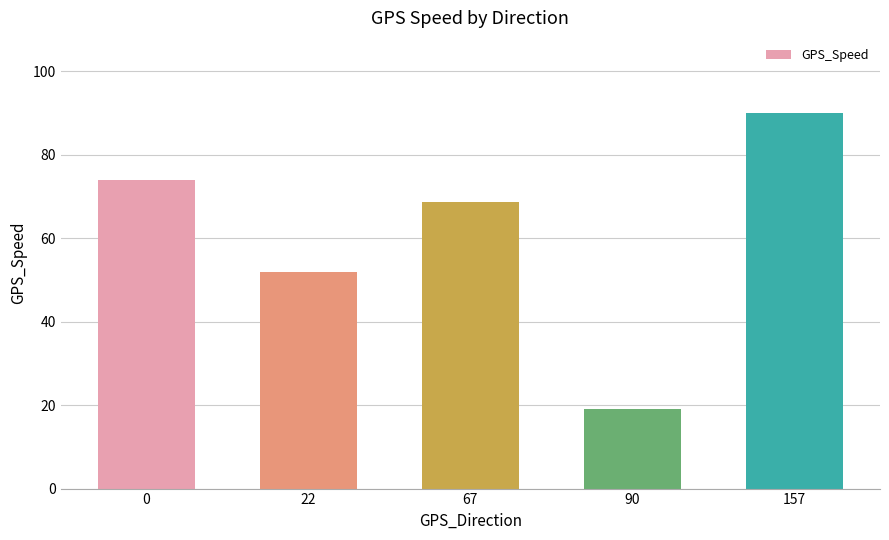

What is the difference between the second highest and minimum values?

55.0